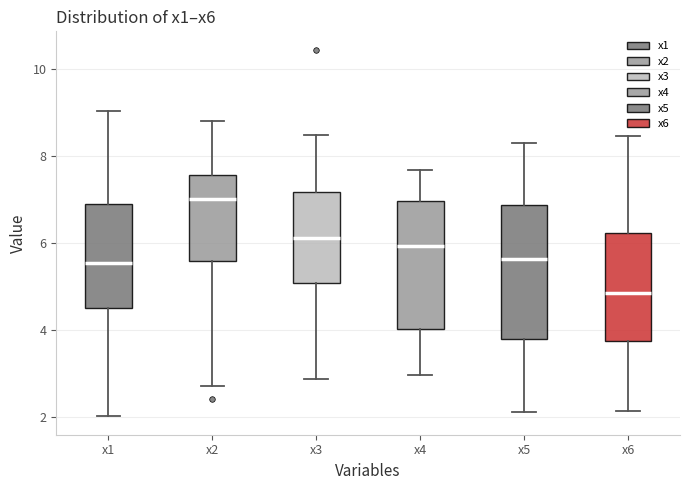

Where does the median line of the box for x4 sit on the y-axis? The values are not printed on the chart, so give them approximately, as read against the axis.

6.0